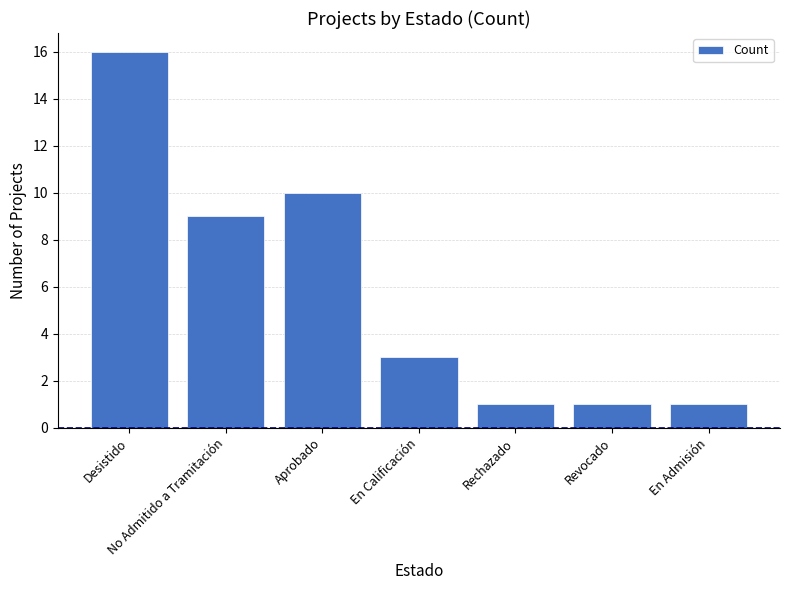

Reading left to right, extract all data points from this chart.

16	9	10	3	1	1	1